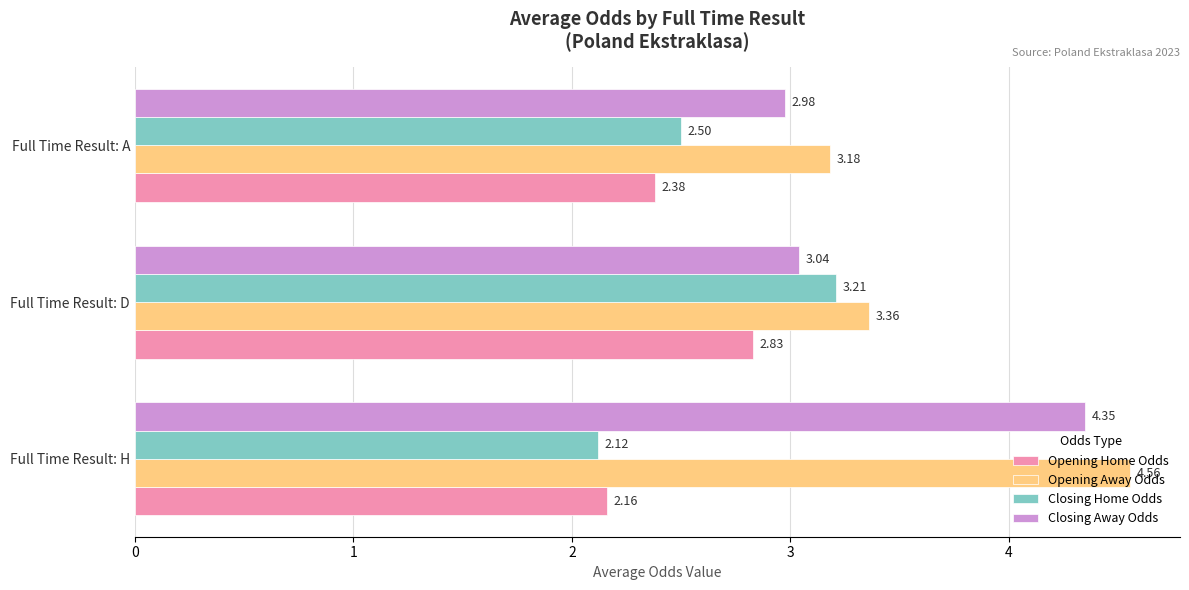

List the labels in order of Closing Away Odds value, largest first.

Full Time Result: H, Full Time Result: D, Full Time Result: A